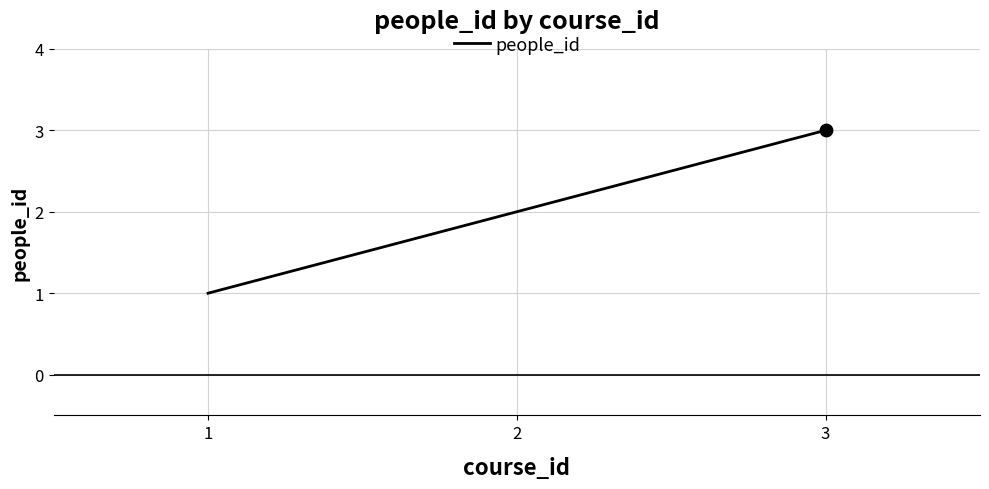

What is the change in value from 1 to 2?

+1